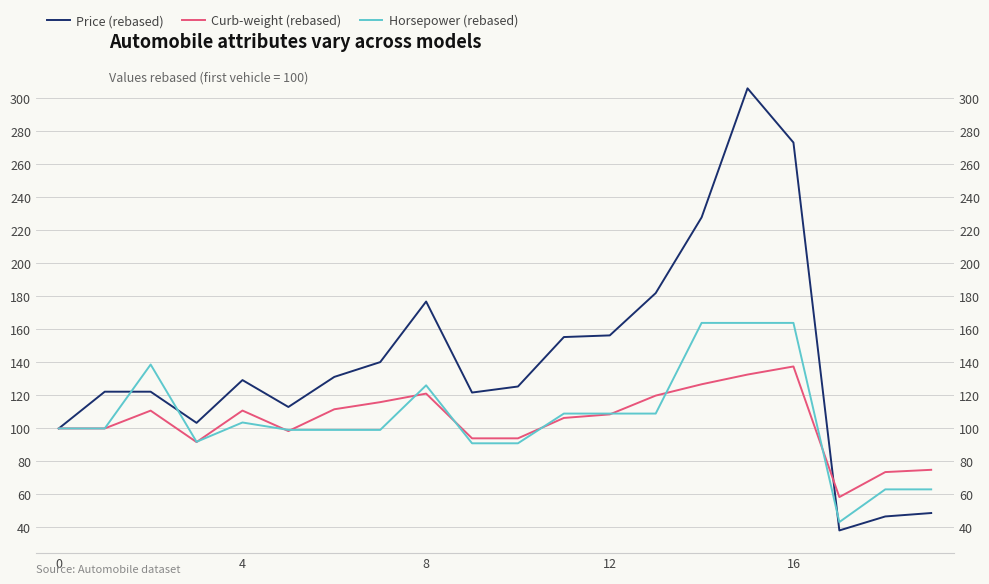

What is the average value of the Price (rebased) series?

141.0